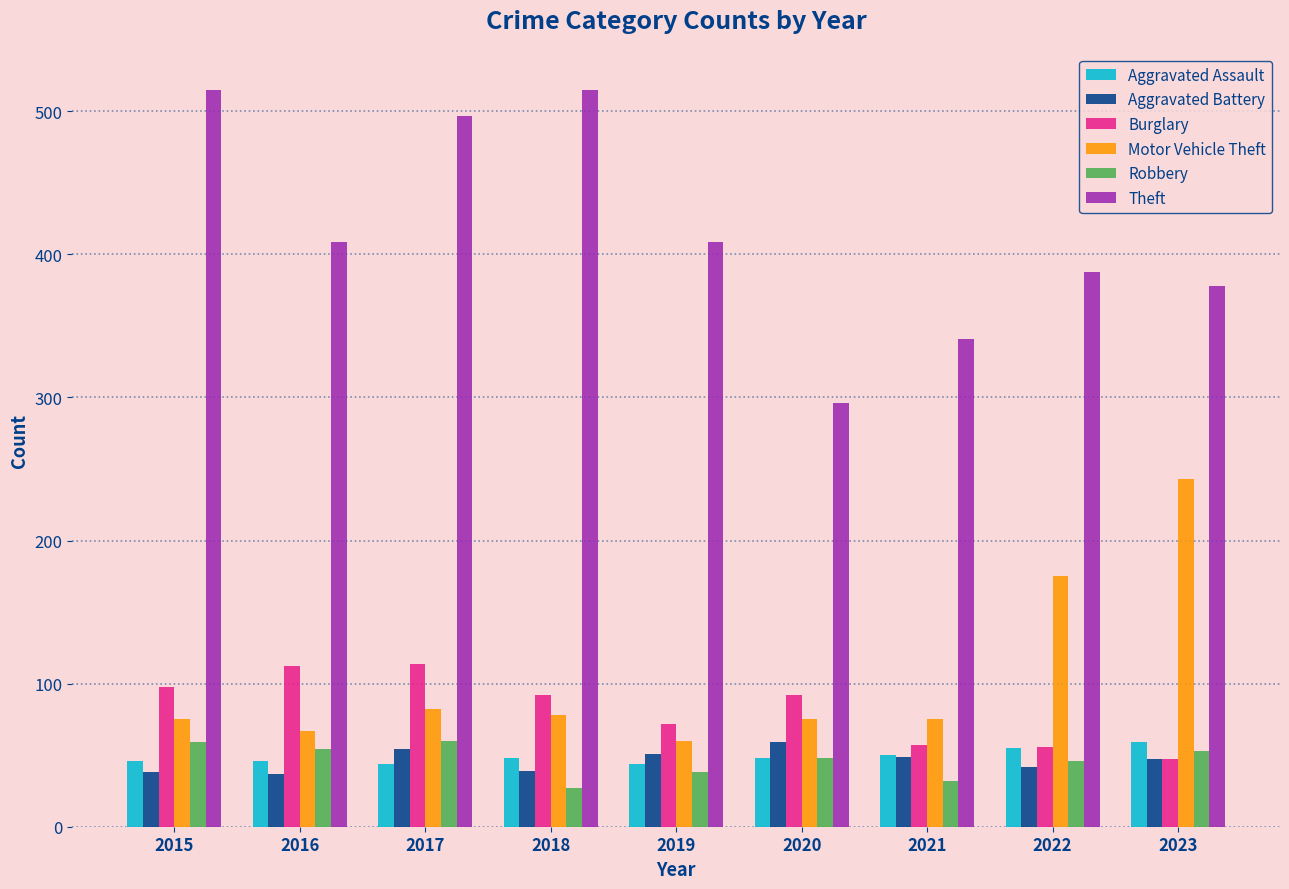

What is the difference between the second highest and second lowest values in the Theft series?

174